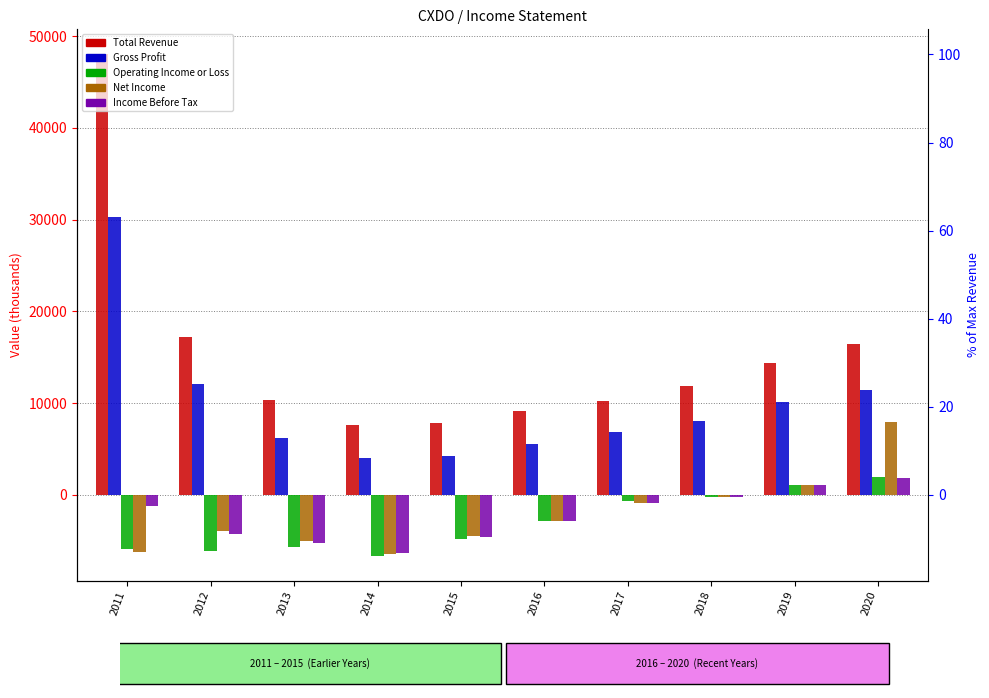

List the series in order of their peak value, highest first.

Total Revenue, Gross Profit, Net Income, Operating Income or Loss, Income Before Tax